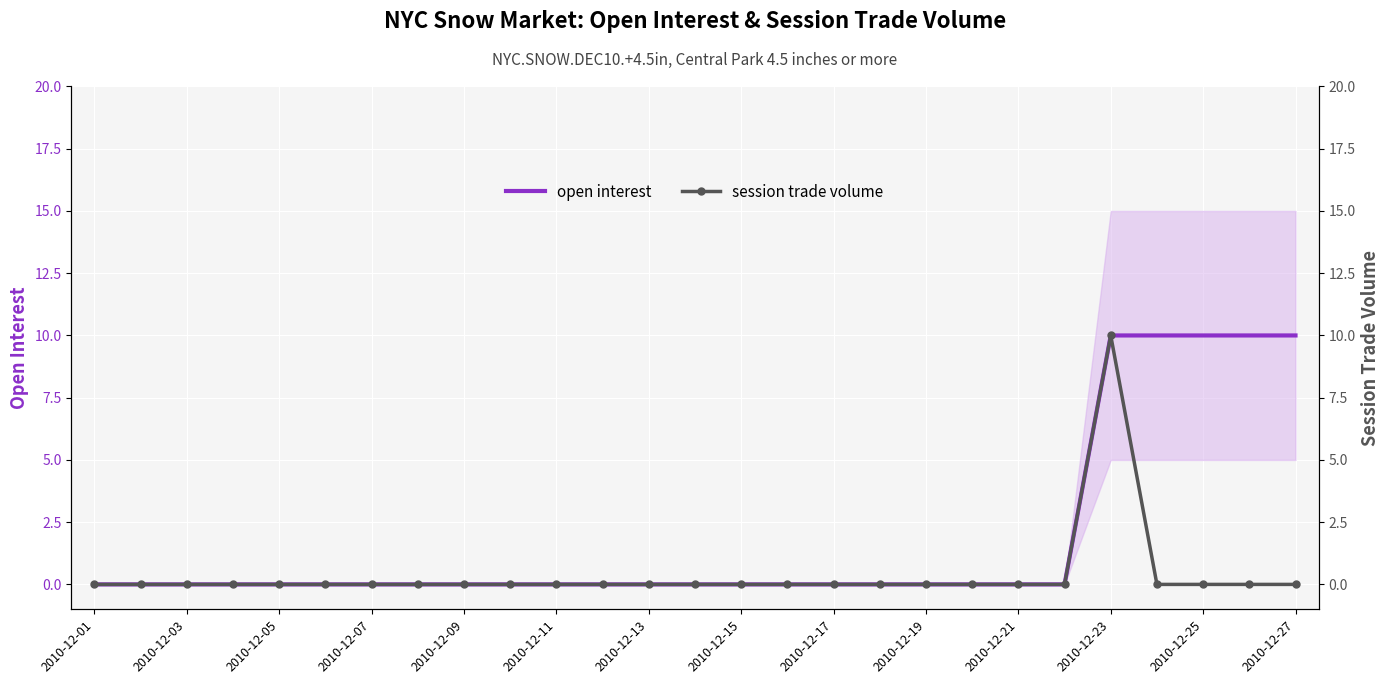

True or false: open interest has a value of 4 at 2010-12-05.

False